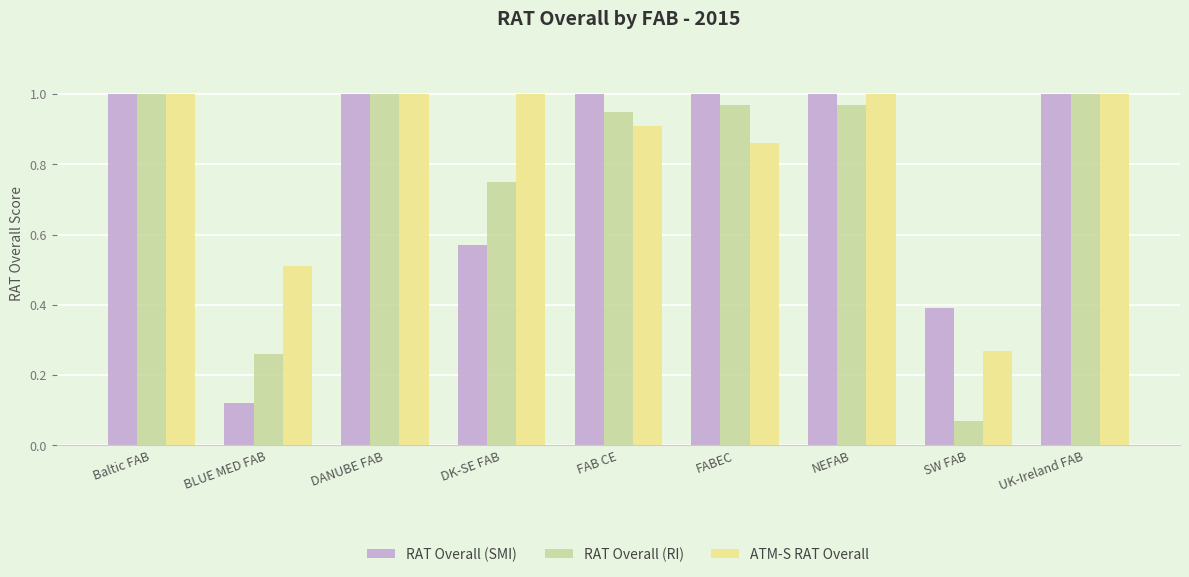

How many data points does each series have?

9